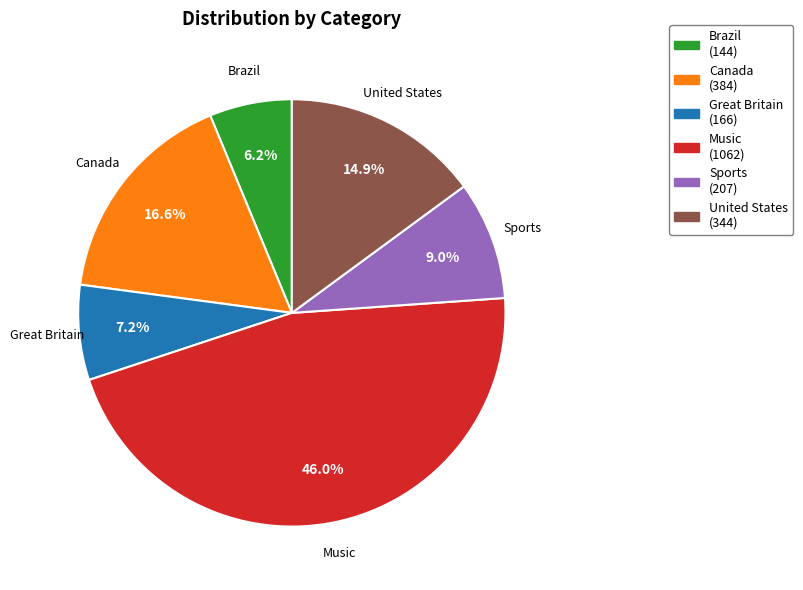

To the nearest percent, what portion does Sports represent?

9%